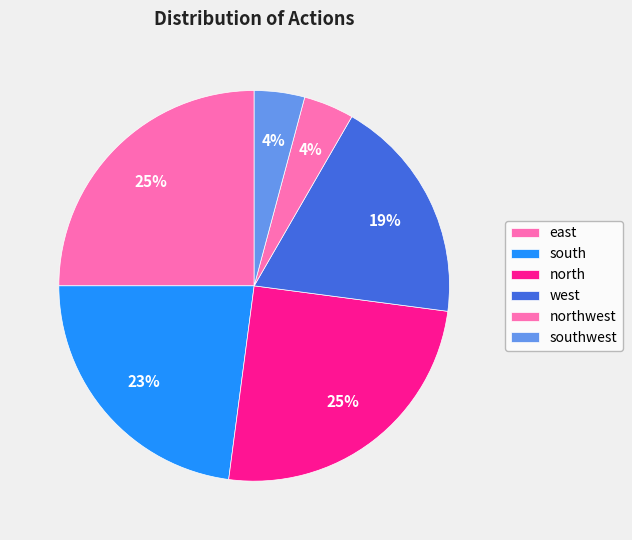

Count the number of slices in the pie.

6